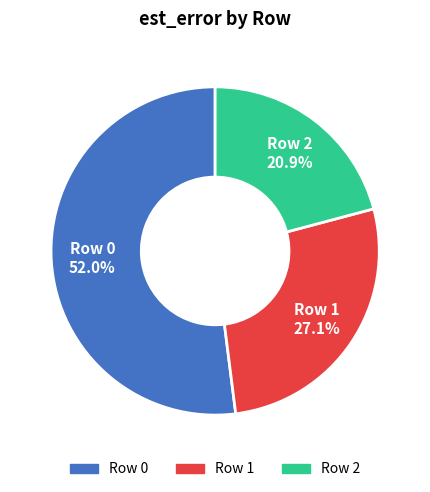

Is there any slice that represents more than half of the pie?

Yes